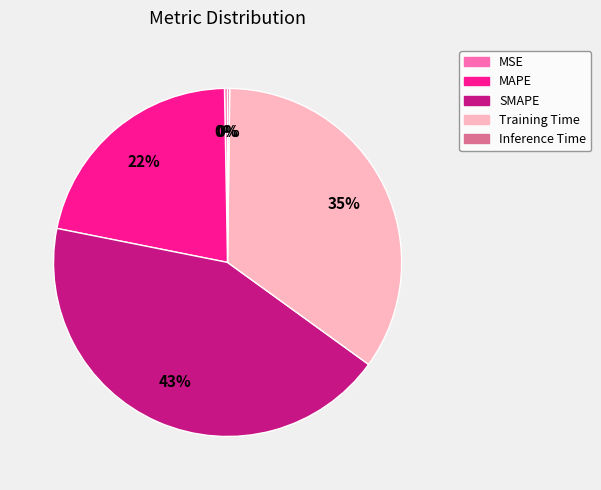

Which slice is the largest?

SMAPE